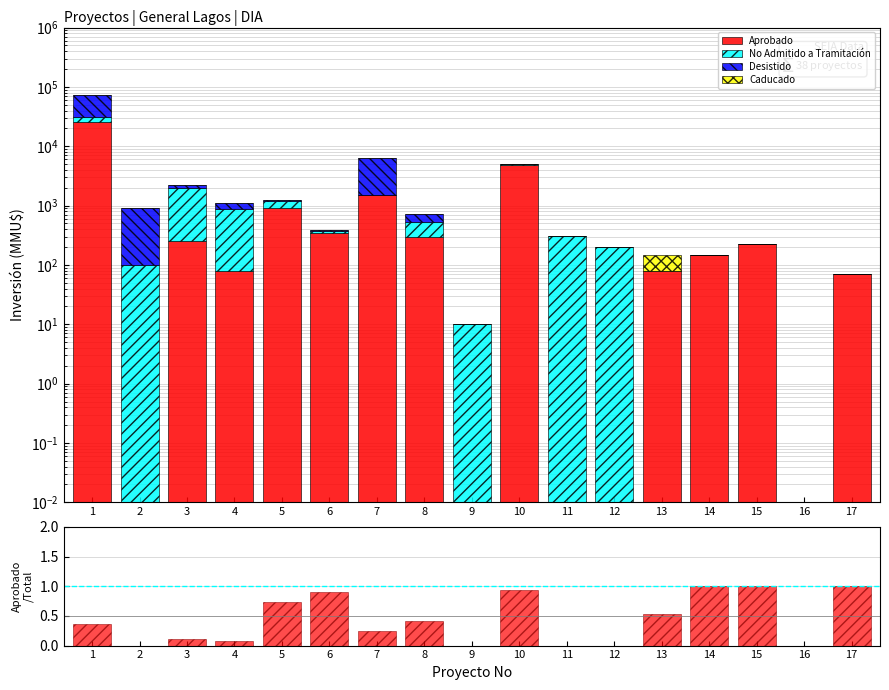

The value of Caducado at 9 is 0.0. True or false?

True